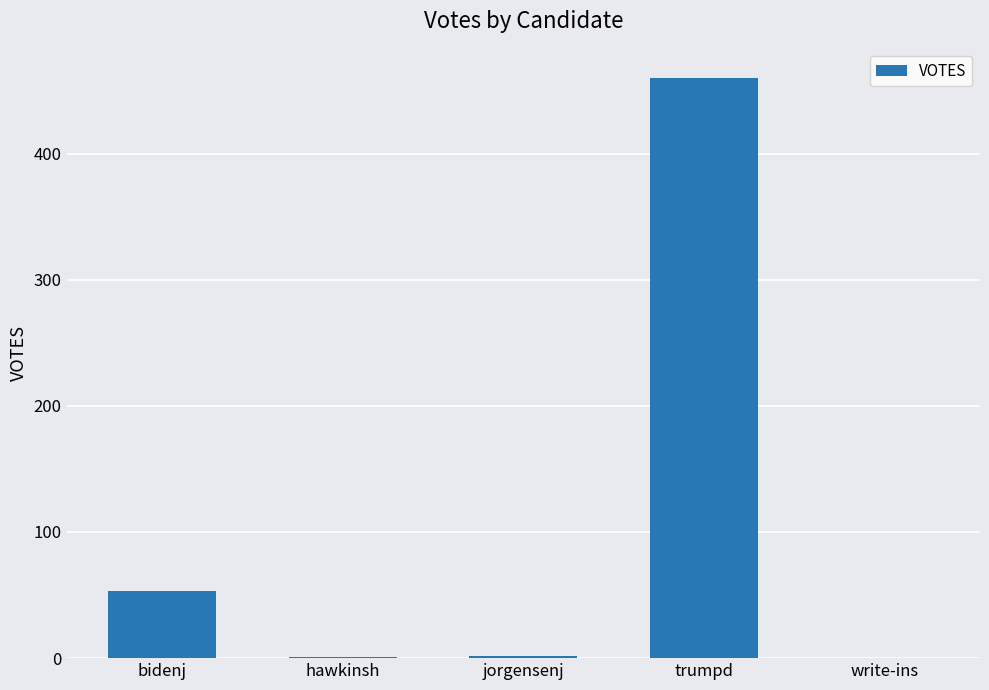

Which category has the highest value across all series?

trumpd